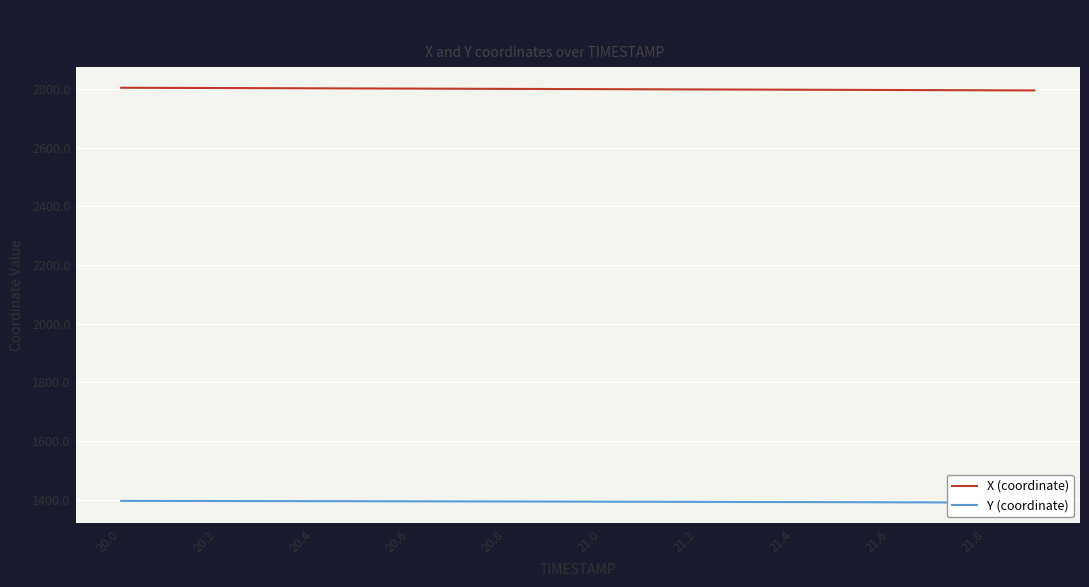

What is the difference between the second highest and minimum values in the Y (coordinate) series?

5.7